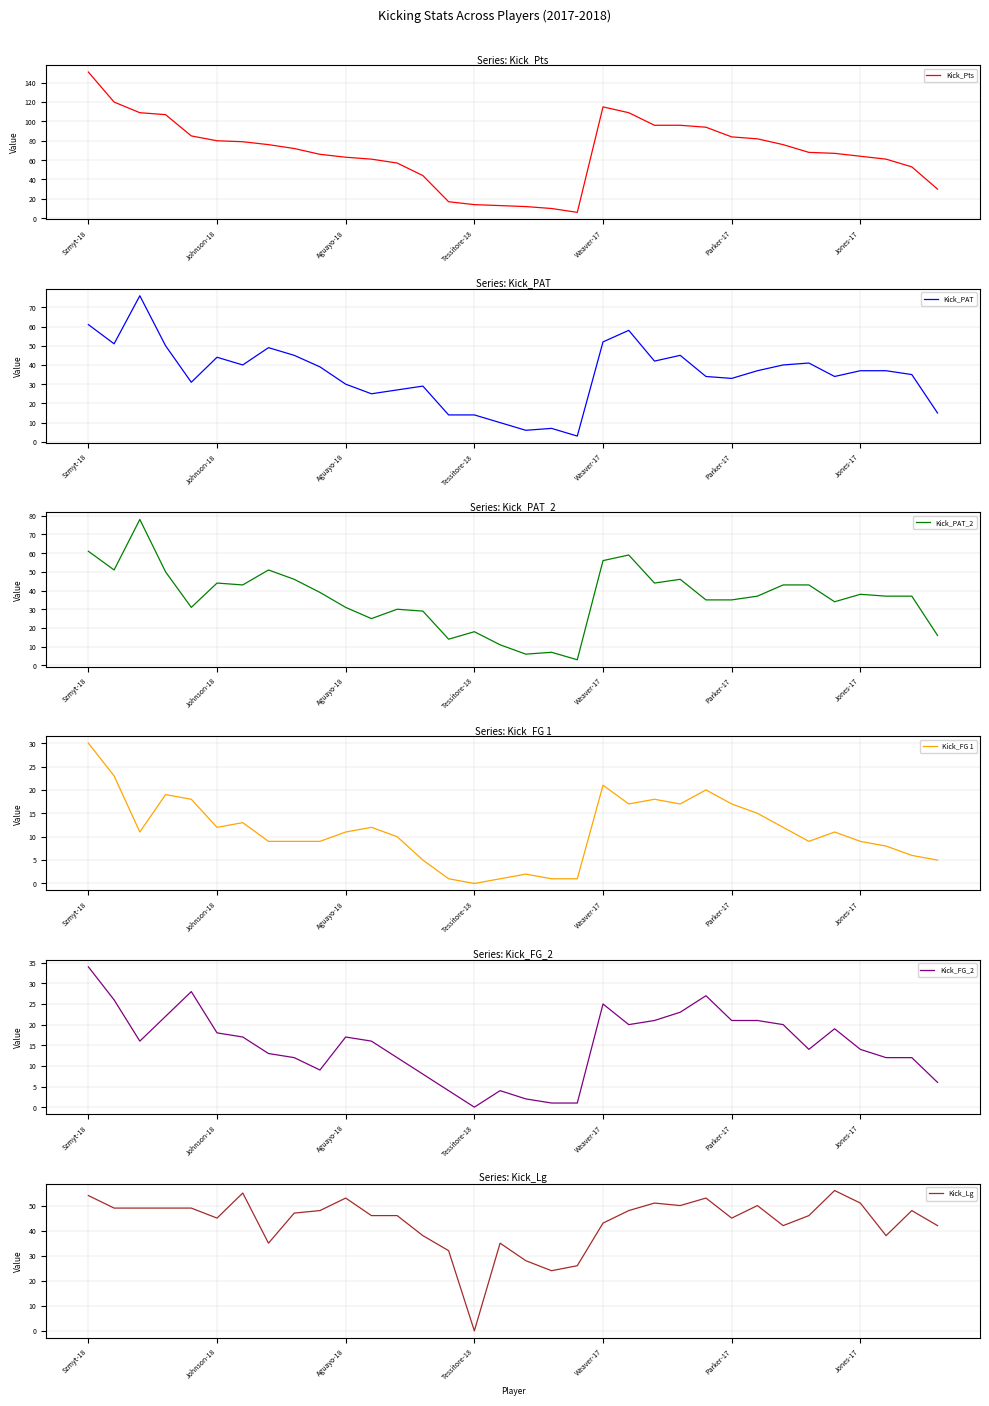

Rank the series by their maximum value, from lowest to highest.

Kick_FG 1, Kick_FG_2, Kick_Lg, Kick_PAT, Kick_PAT_2, Kick_Pts